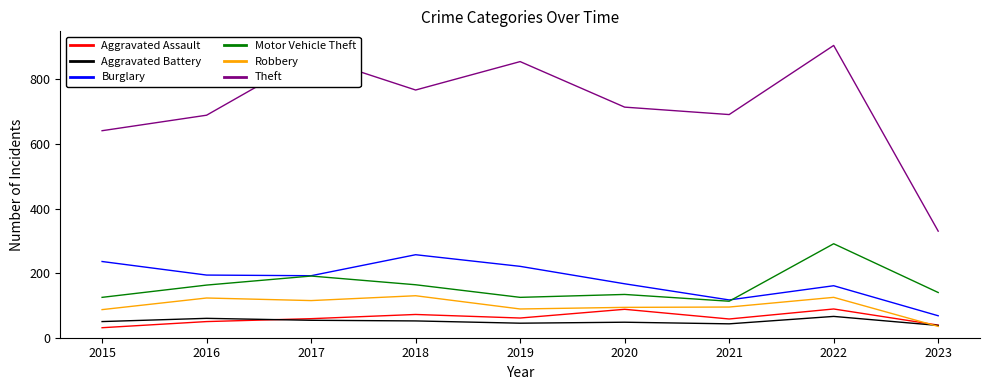

True or false: Burglary and Aggravated Battery intersect in this chart.

False